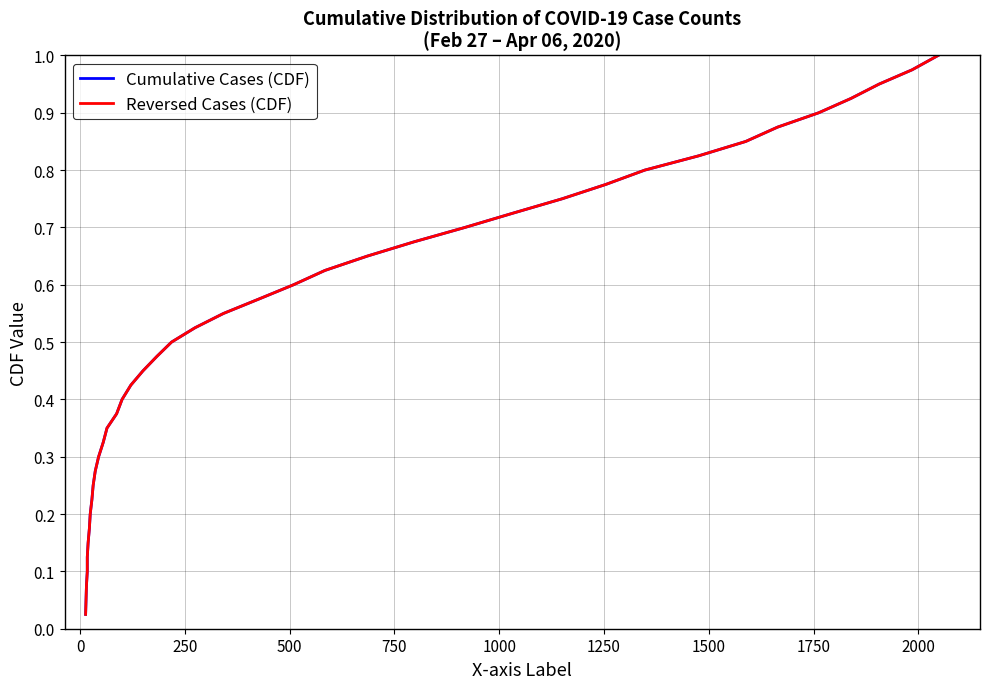

True or false: Cumulative Cases (CDF) and Reversed Cases (CDF) cross at least once.

False